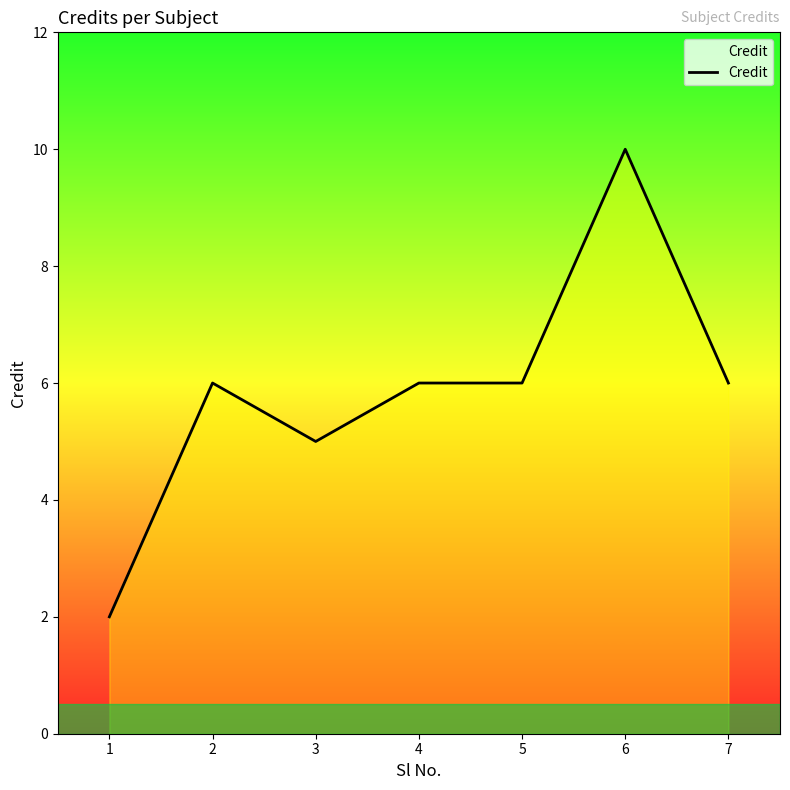

The chart shows a value of 2 at 3. True or false?

False